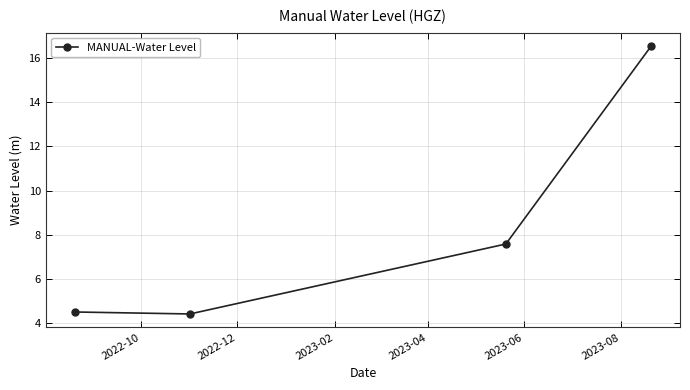

Does the chart display data point markers on the line(s)?

Yes